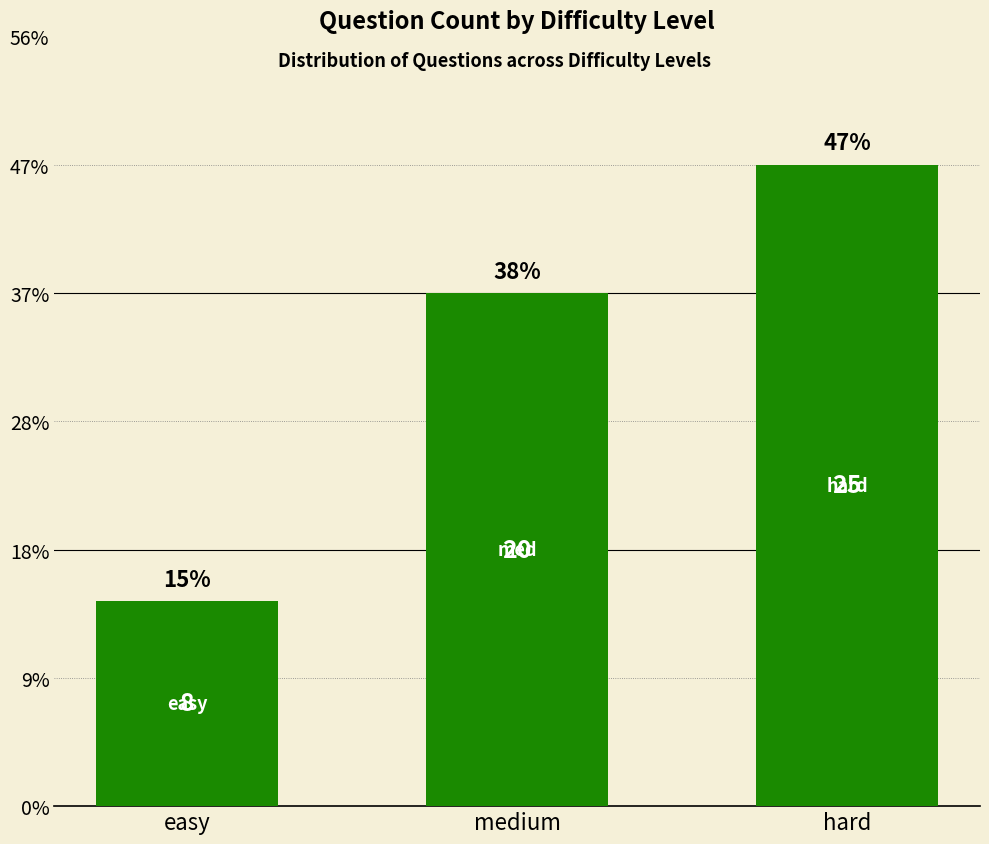

What is the change in value from medium to hard?

+5